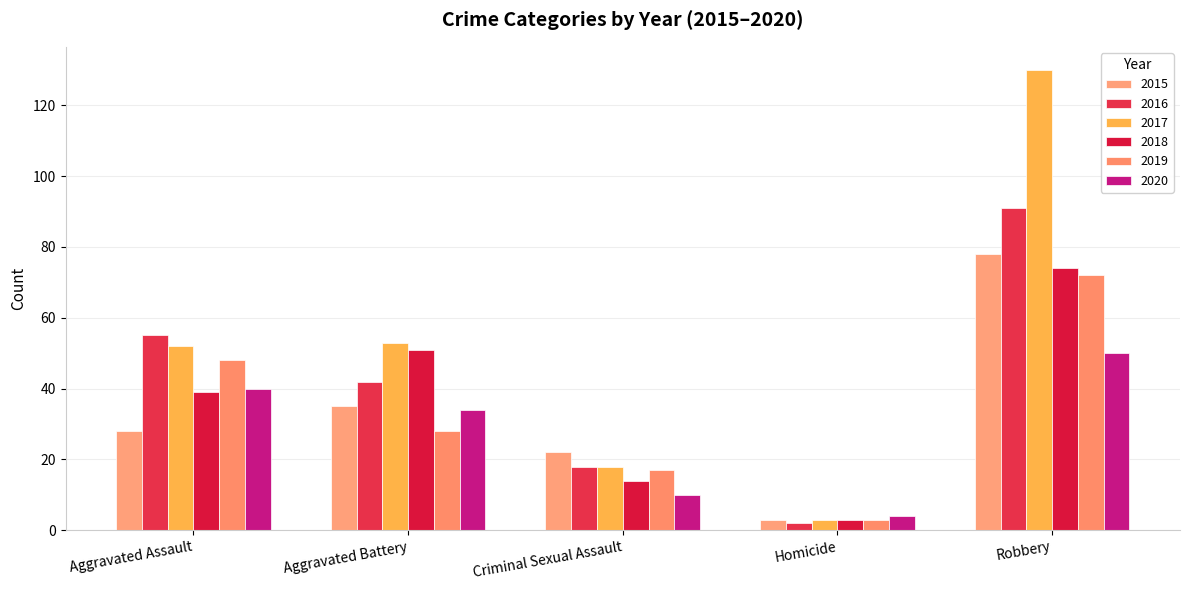

What are all the series names shown in the legend?

2015, 2016, 2017, 2018, 2019, 2020